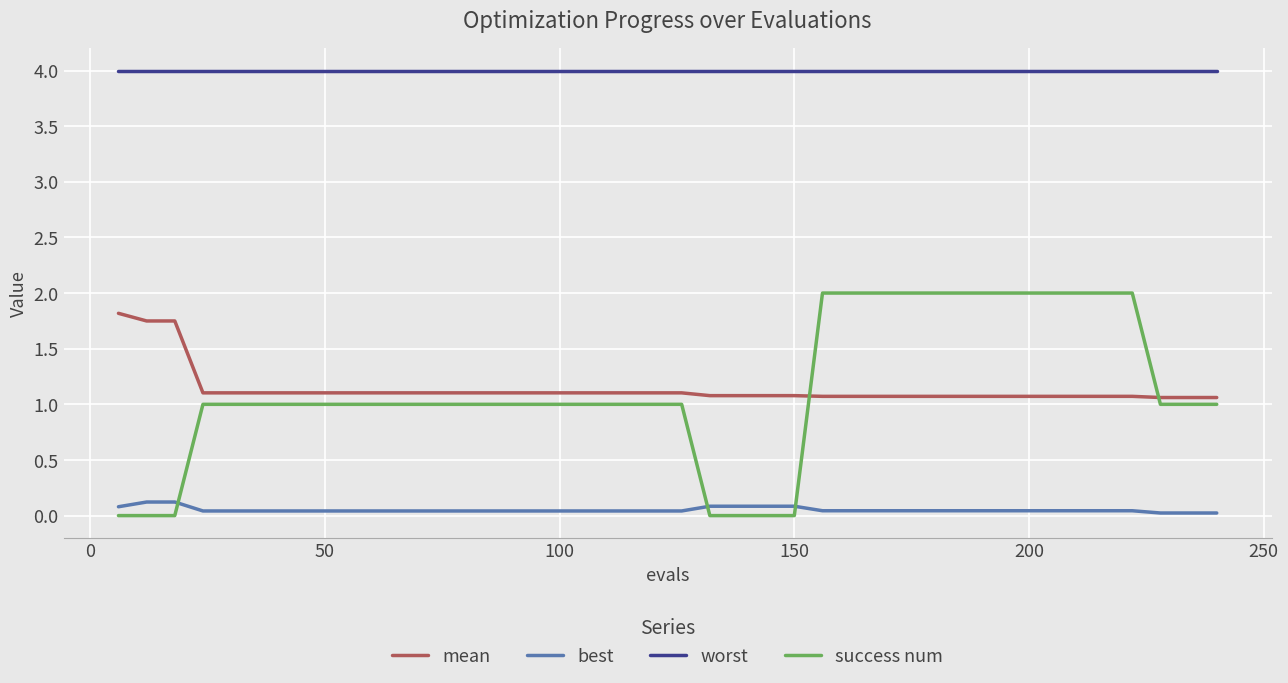

What is the highest value of the mean series?

1.8